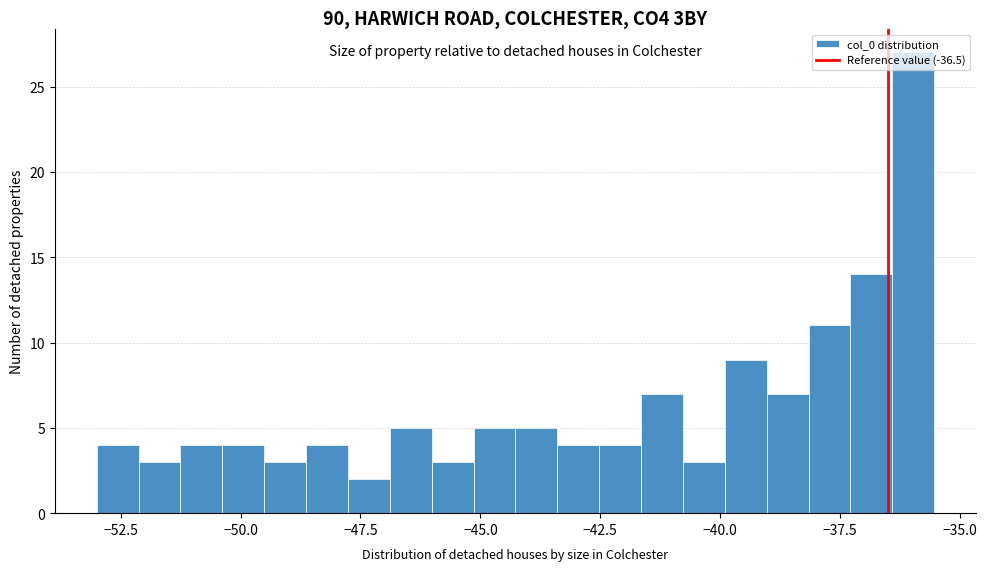

Read against the x-axis, roughly where is the centre of the tallest bar?

-36.0